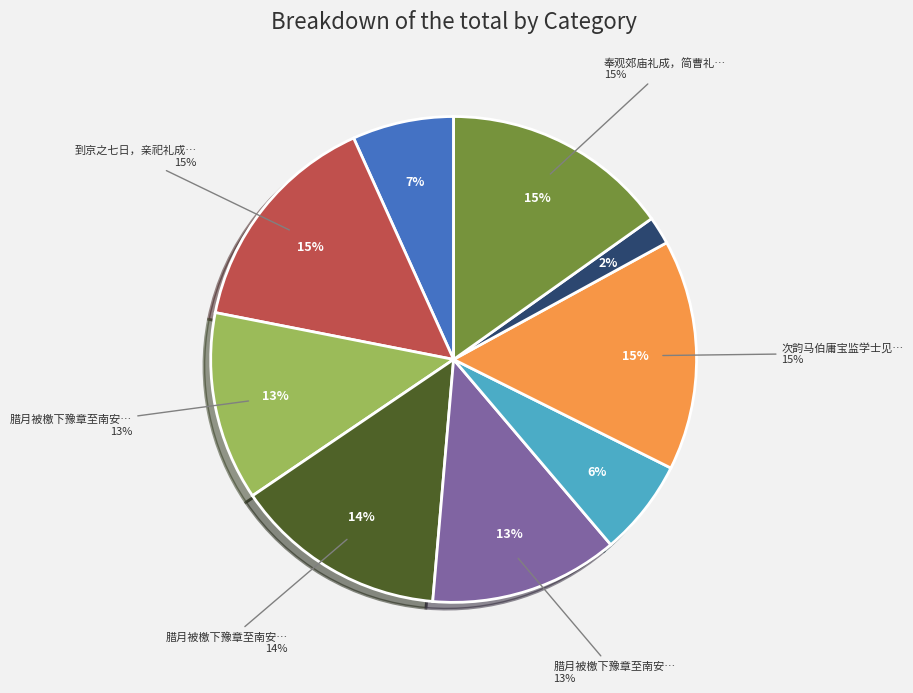

What portion of the pie excludes 腊月被檄下豫章至南安简曹宰 其二?

87.4%